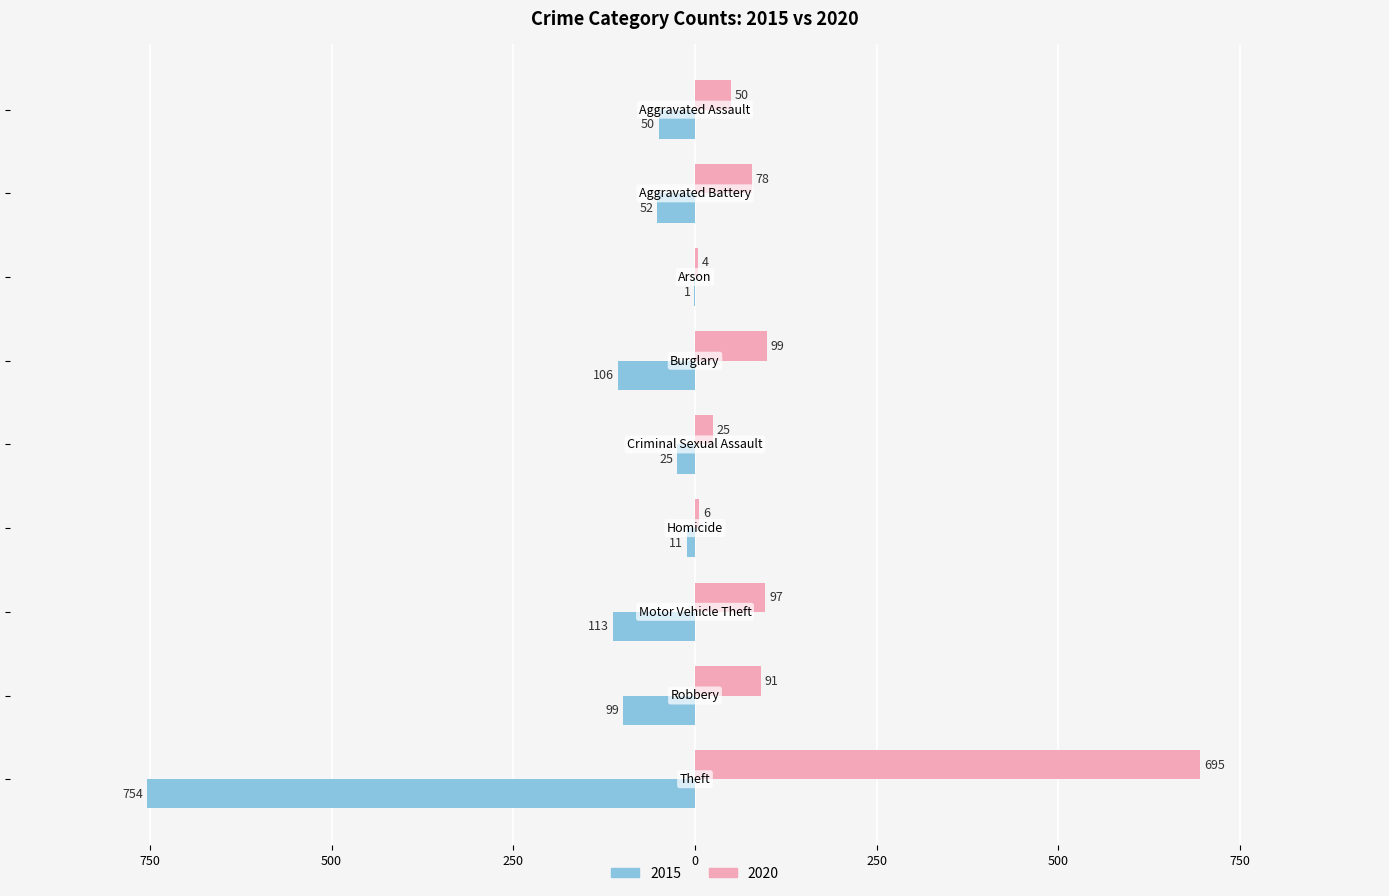

At which label does 2020 reach its peak?

Theft